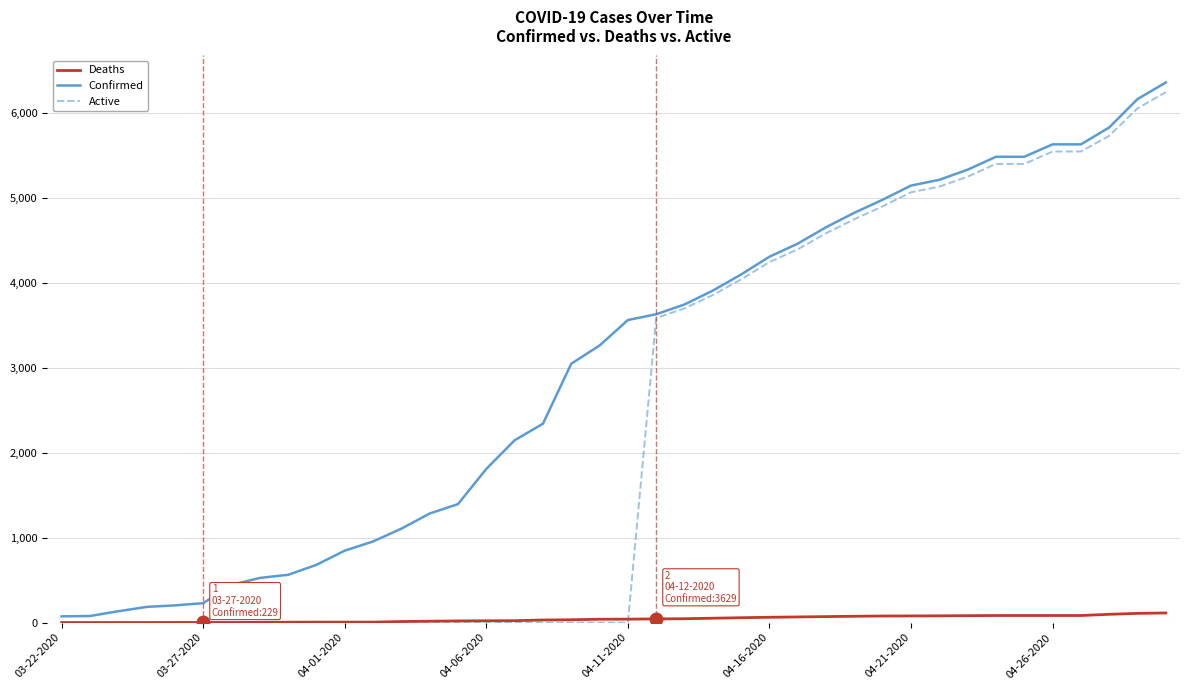

What is the average value of the Confirmed series?

2993